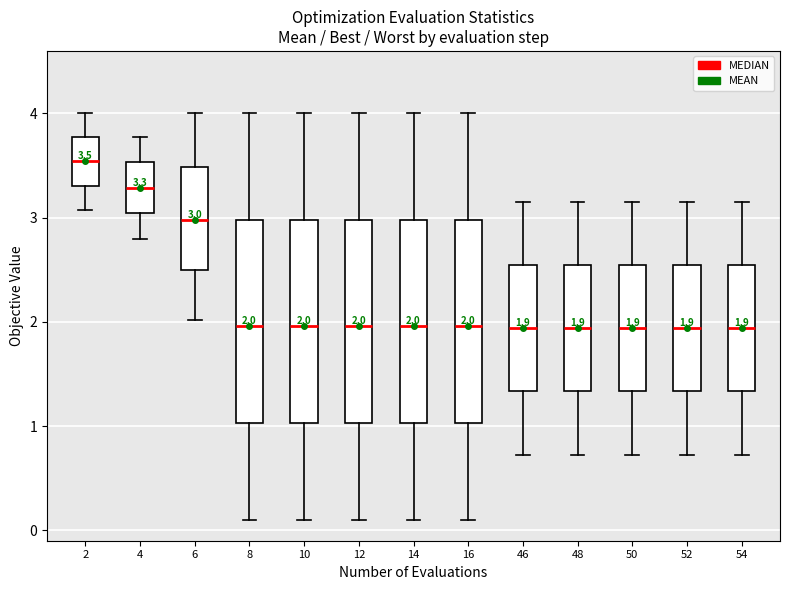

Which box's median line is the highest?

2